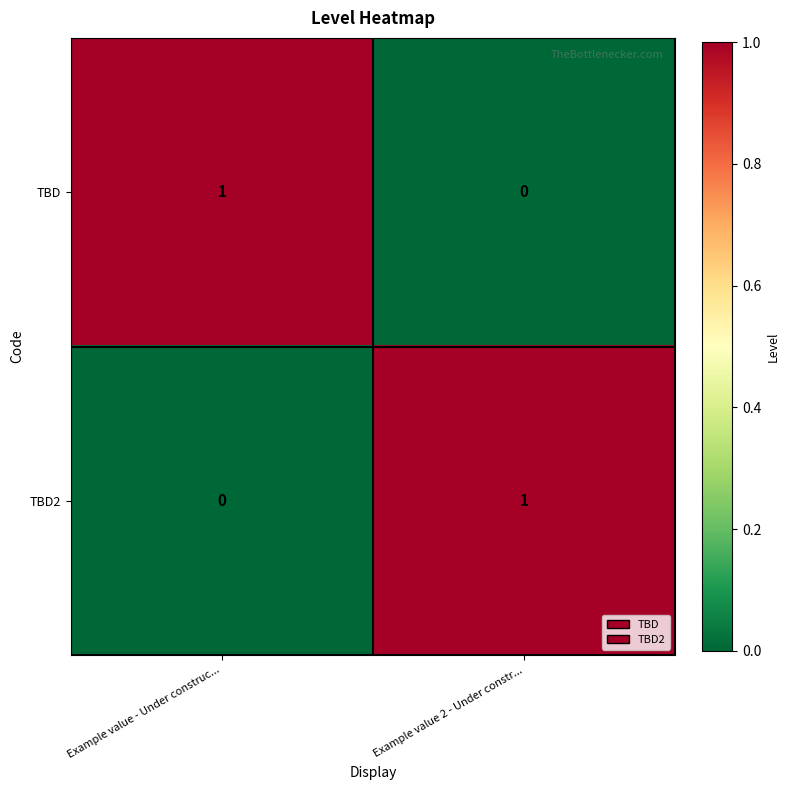

How many distinct data groups are displayed?

2